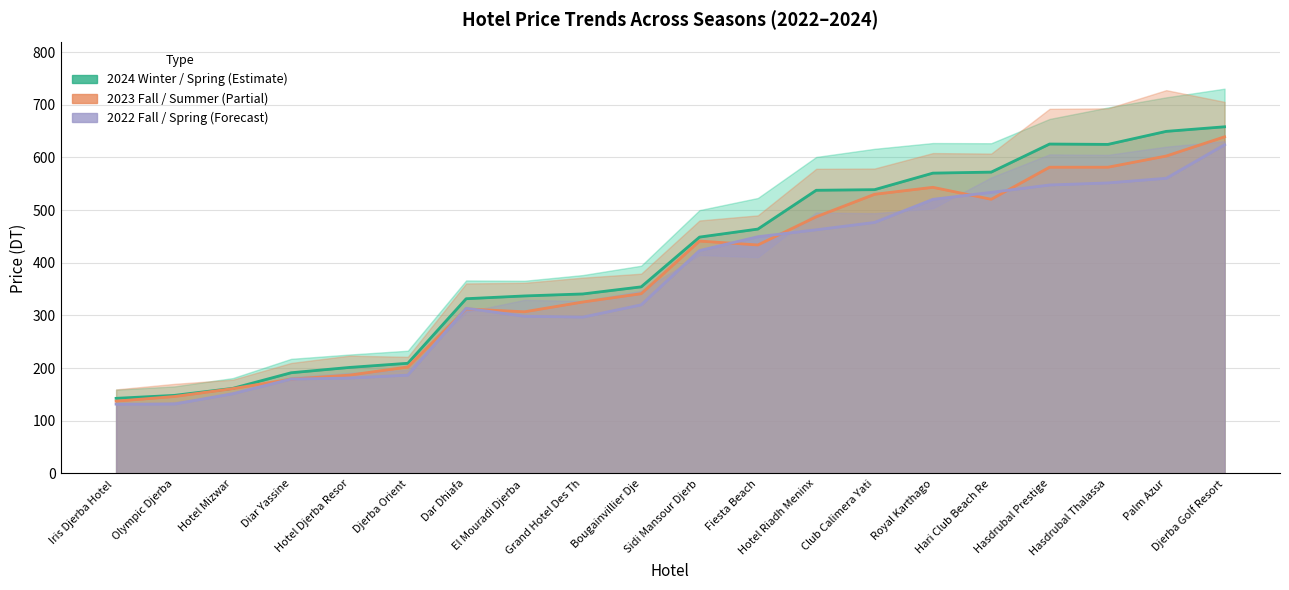

At which label does prix_2024_winter reach its minimum?

Iris Djerba Hotel